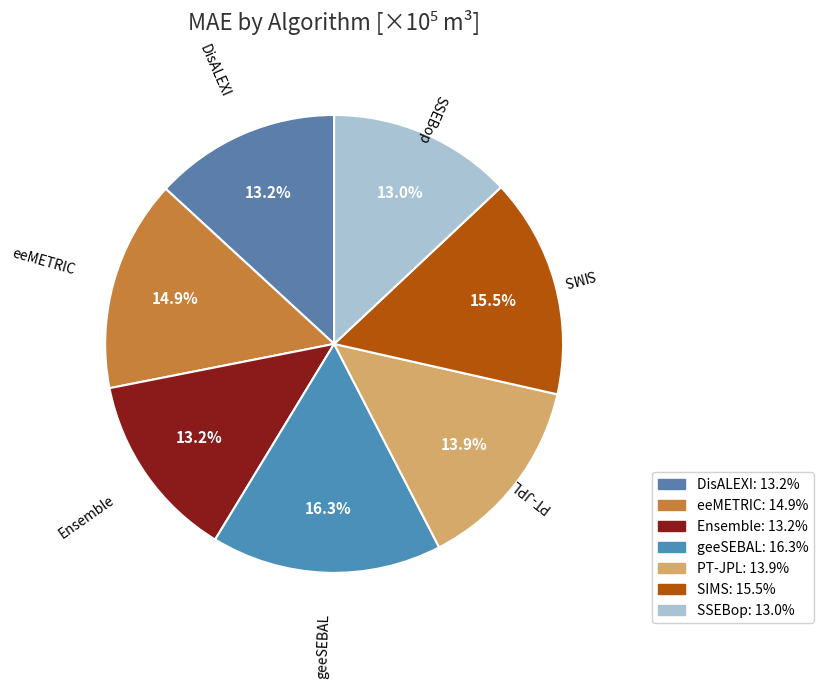

Which slice is the largest?

geeSEBAL